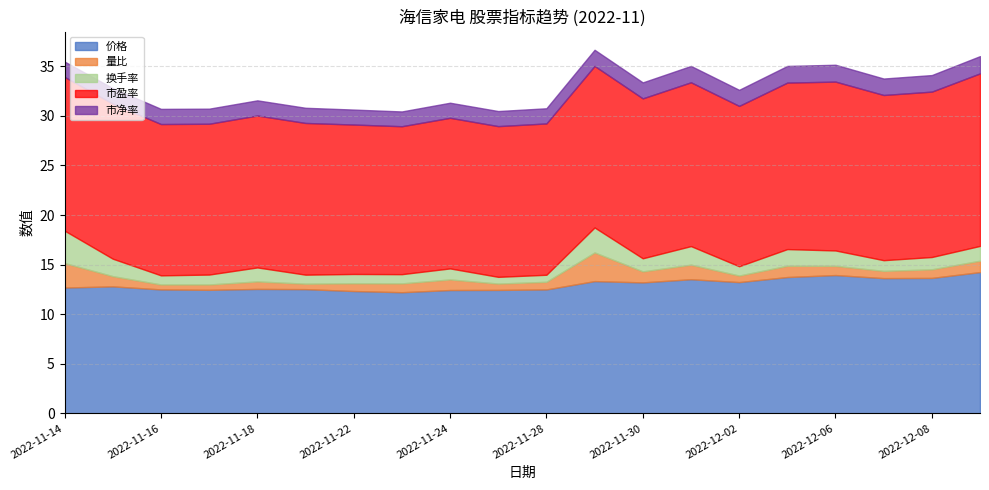

Between 2022-11-15 and 2022-11-14, which is larger?

2022-11-15